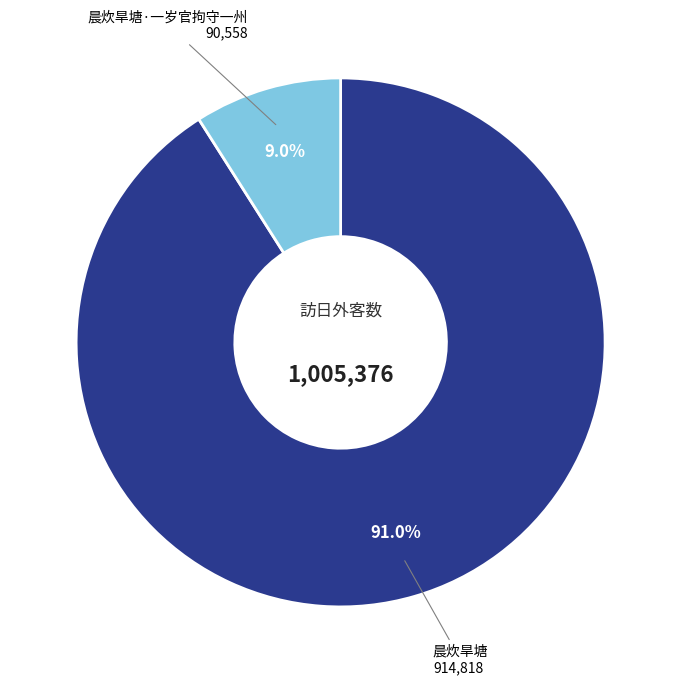

Rank the categories by value from lowest to highest.

晨炊旱塘·一岁官拘守一州, 晨炊旱塘